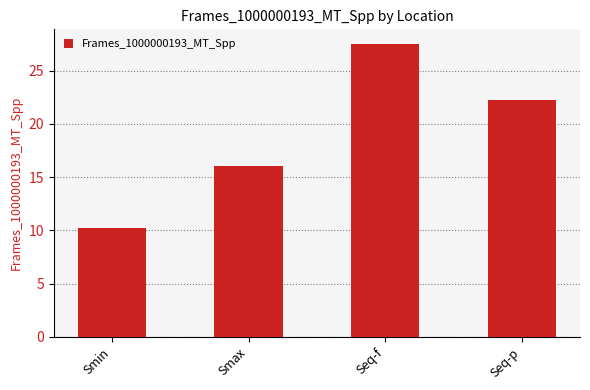

What is the maximum value shown in the chart?

27.5